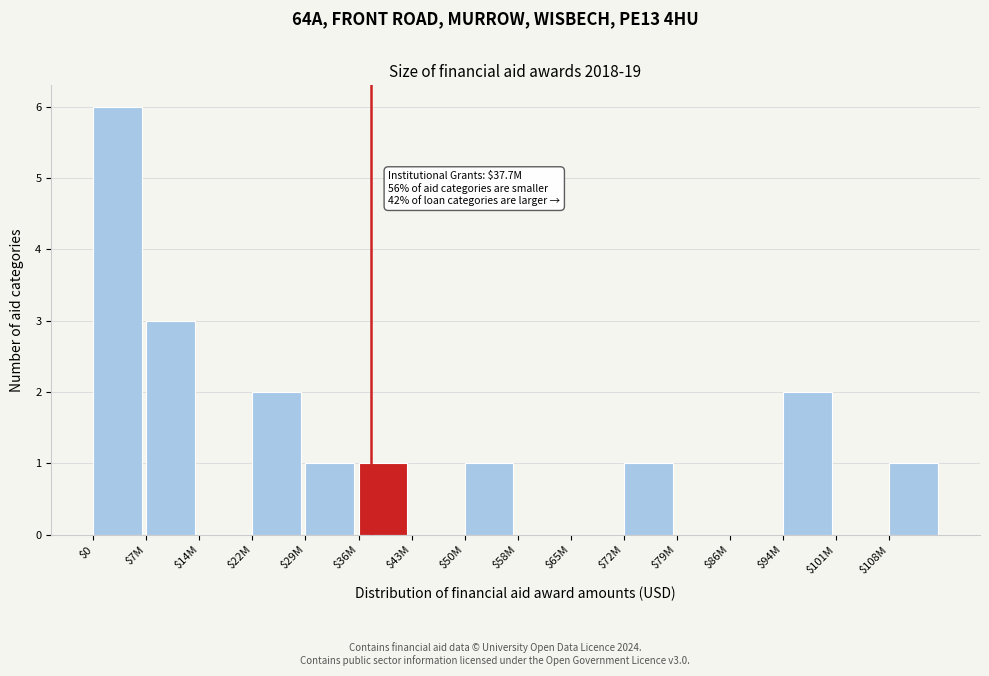

Is it true that the value at $79M is 0?

True